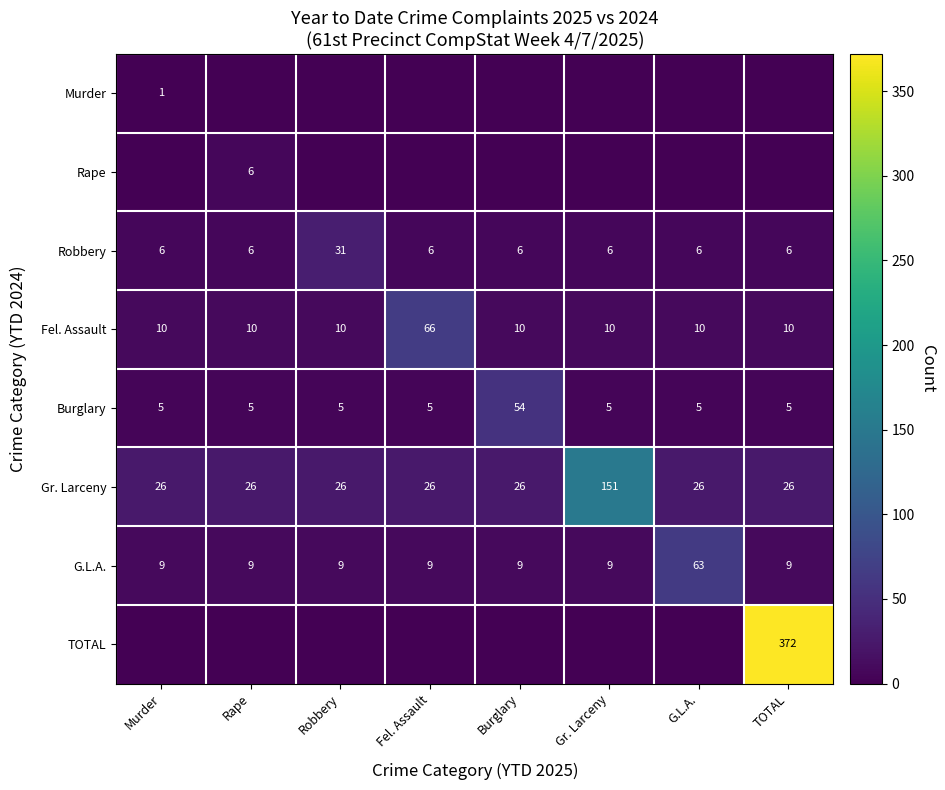

The value of Robbery at Robbery is 31. True or false?

True